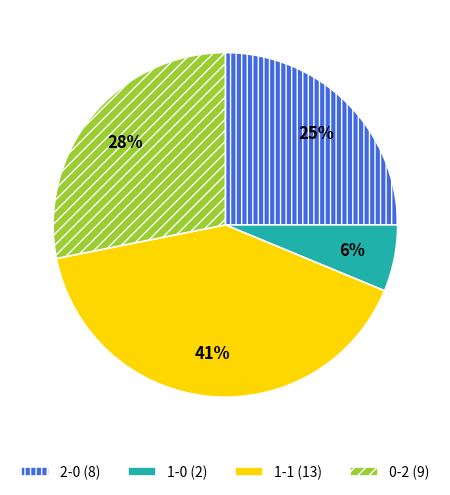

What percentage is the 1-0 (2) slice, to the nearest percent?

6%